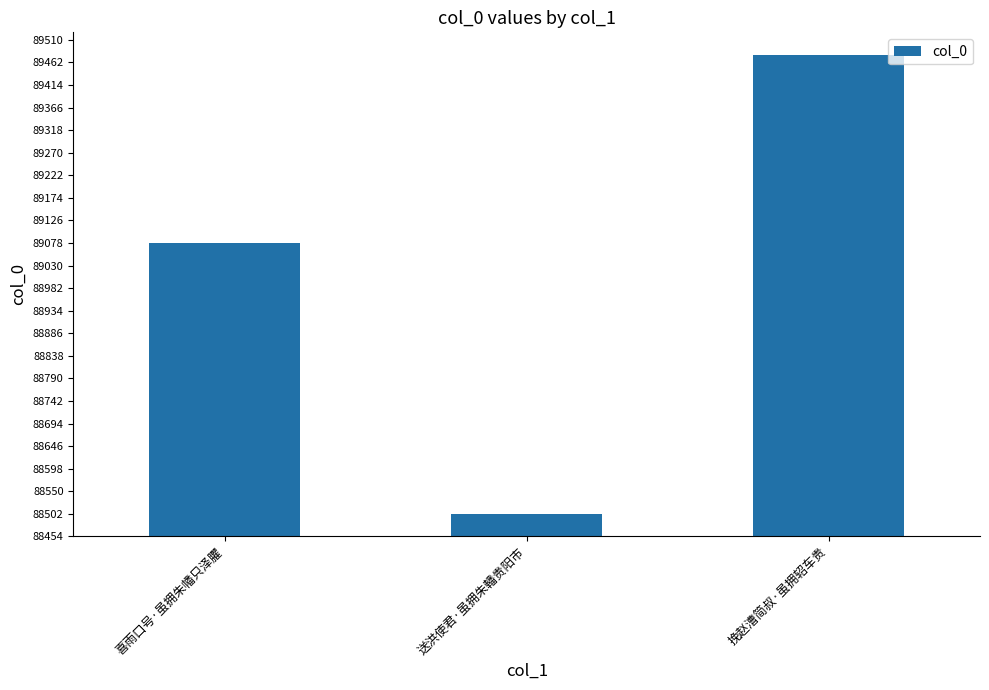

Approximately how many times larger is the value at 喜雨口号·虽拥朱幡只泽臞 compared to 送洪使君·虽拥朱轓贵阳市?

1.0